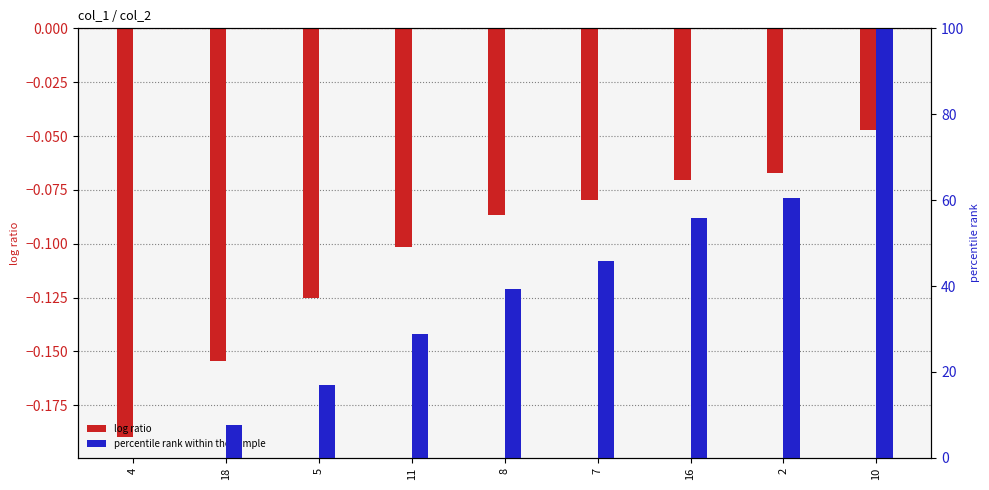

Reading left to right, list all the values displayed in this chart.

log ratio: -0.2	-0.2	-0.1	-0.1	-0.1	-0.1	-0.1	-0.1	-0.0
percentile rank within the sample: 0.0	7.6	17.1	28.8	39.4	45.9	55.9	60.6	100.0